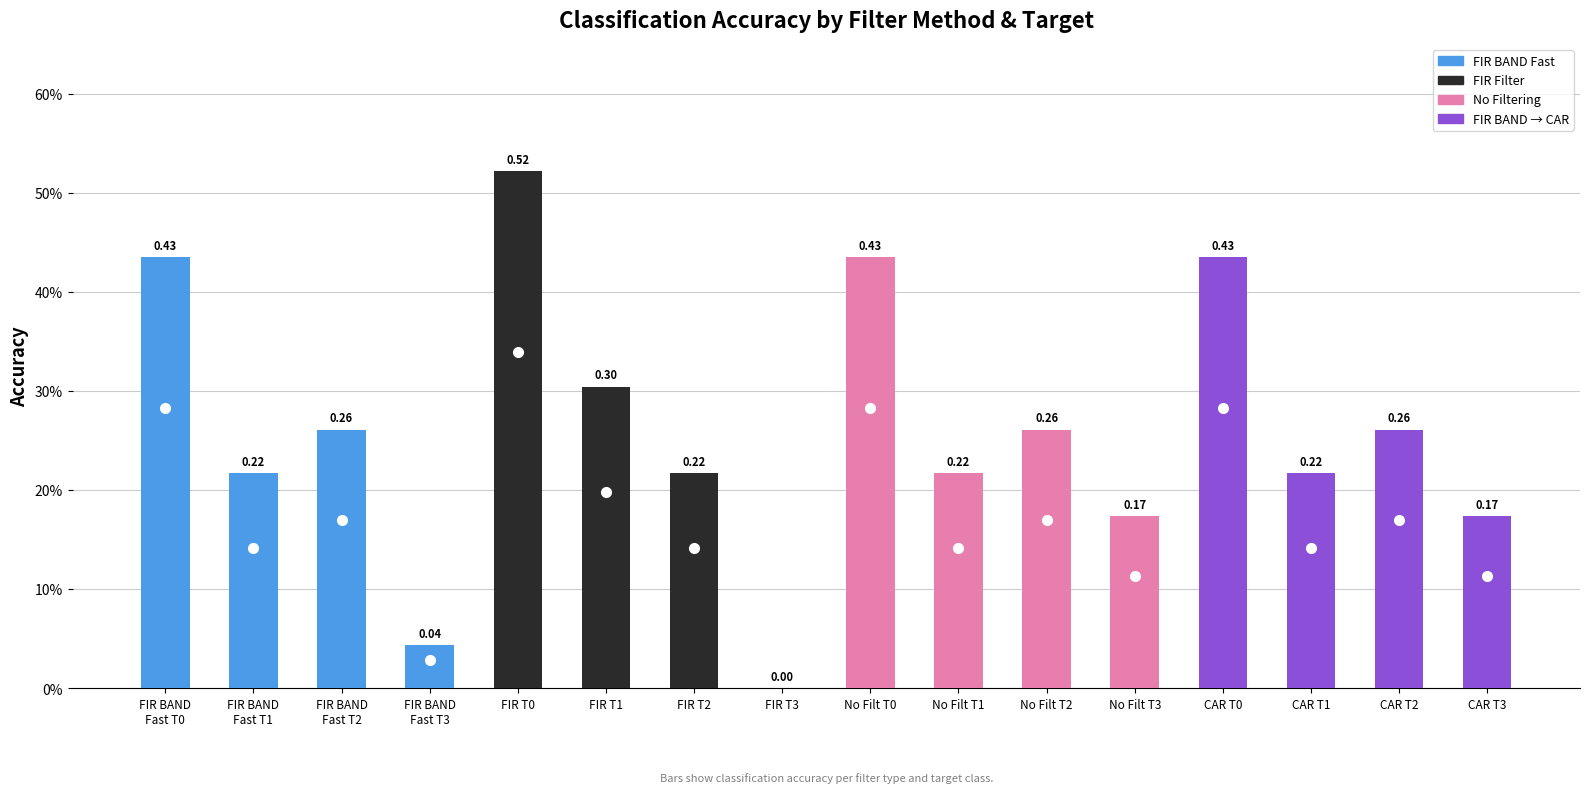

Are the bars horizontal?

No